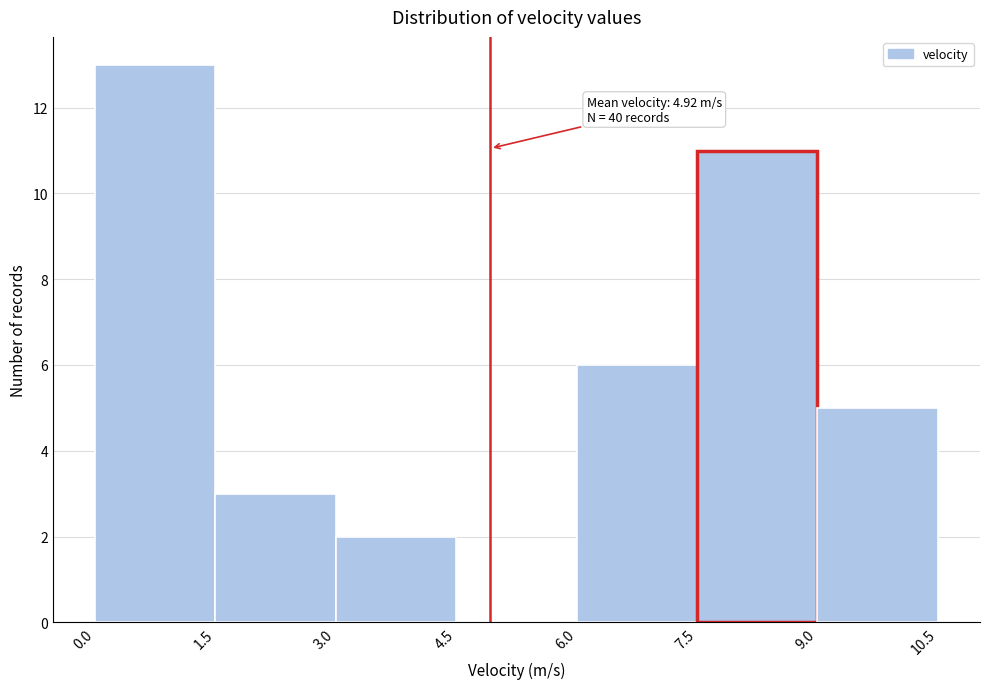

Over which range of the x-axis is the bar tallest?

0.0 to 1.5